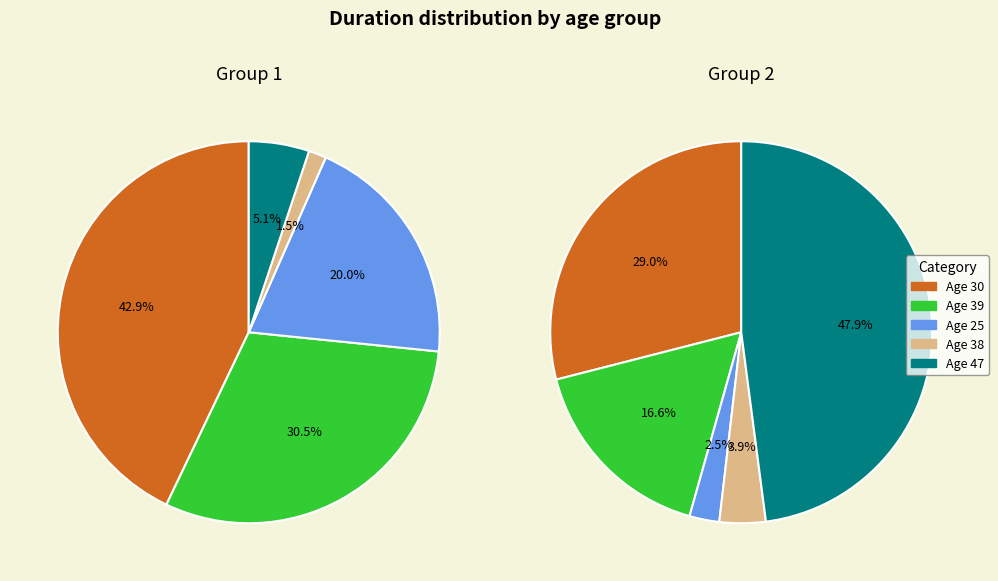

What is the difference between the highest and lowest values at 1?

56